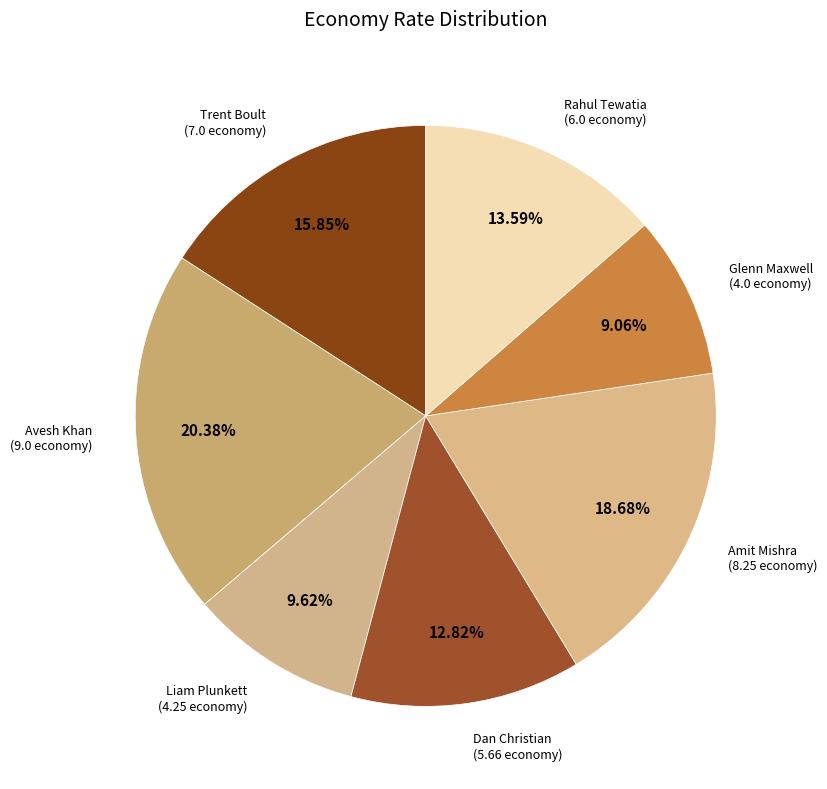

What is the smallest slice in the pie chart?

Glenn Maxwell